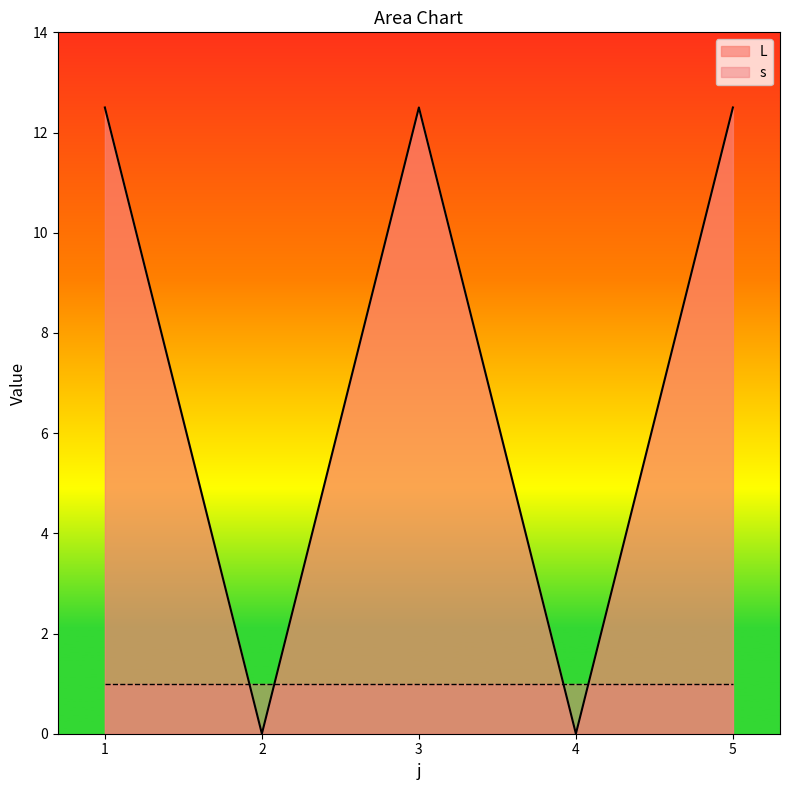

Where do L and s first cross each other?

1 and 2